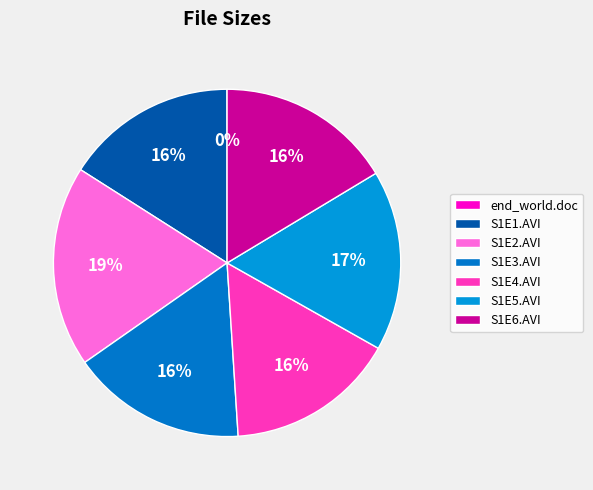

Which slice is the smallest?

/end of the world.doc